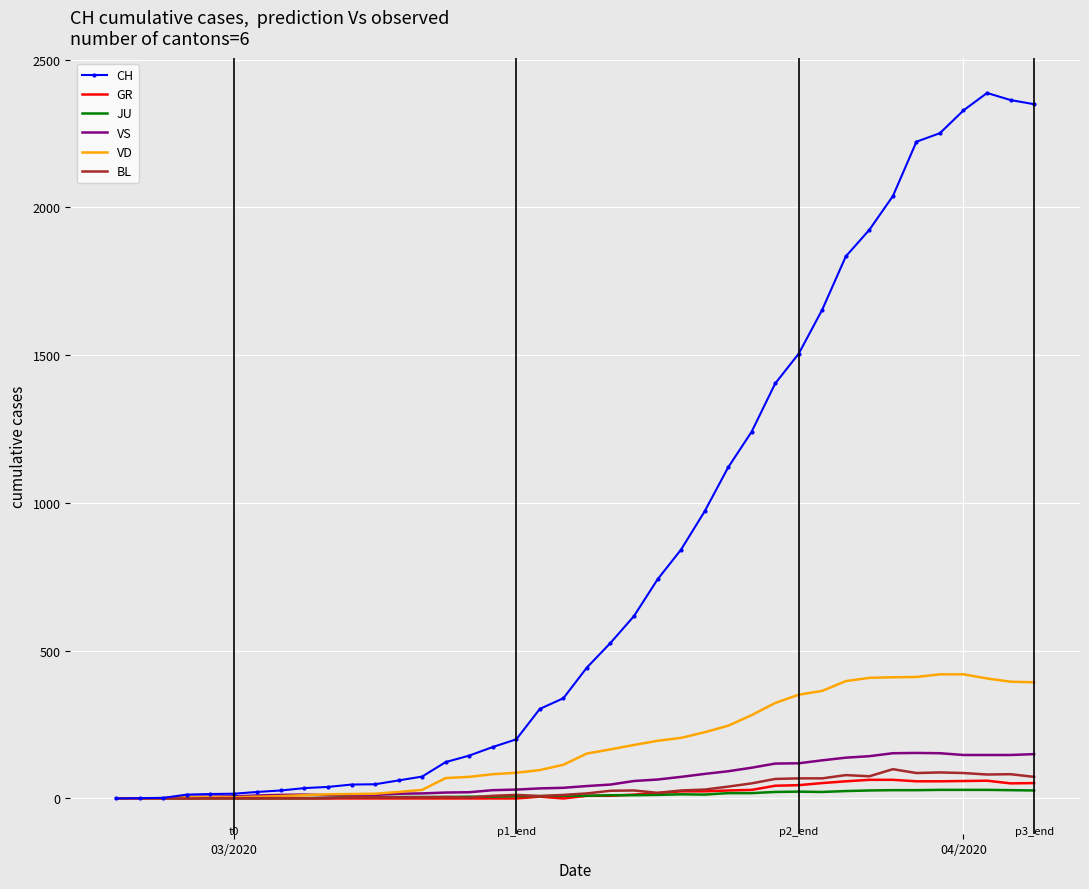

Which series has the largest range (max minus min)?

CH